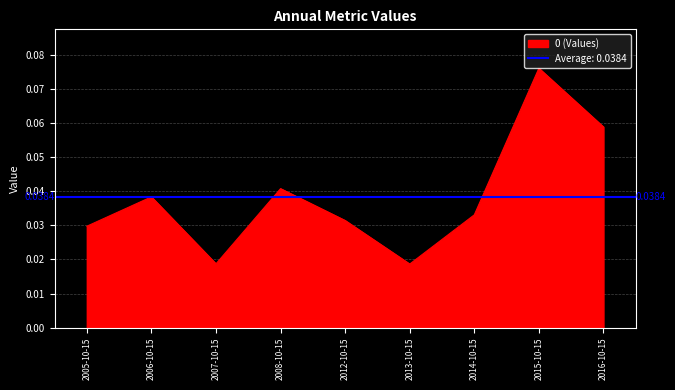

Reading left to right, transcribe all the data shown in this chart.

2005-10-15=0.0	2006-10-15=0.0	2007-10-15=0.0	2008-10-15=0.0	2012-10-15=0.0	2013-10-15=0.0	2014-10-15=0.0	2015-10-15=0.1	2016-10-15=0.1